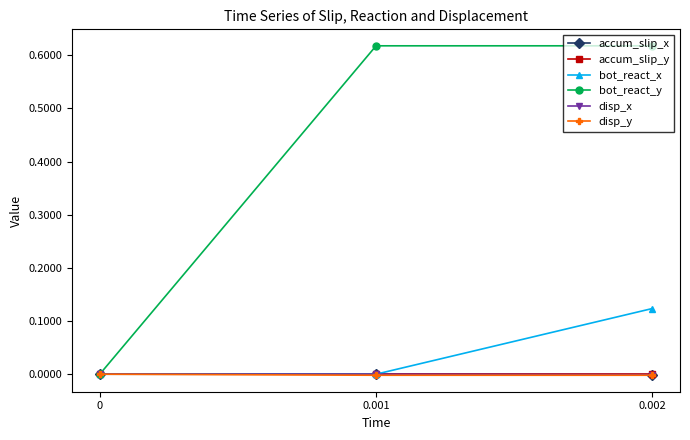

Rank the categories by bot_react_y value from lowest to highest.

0, 0.001, 0.002